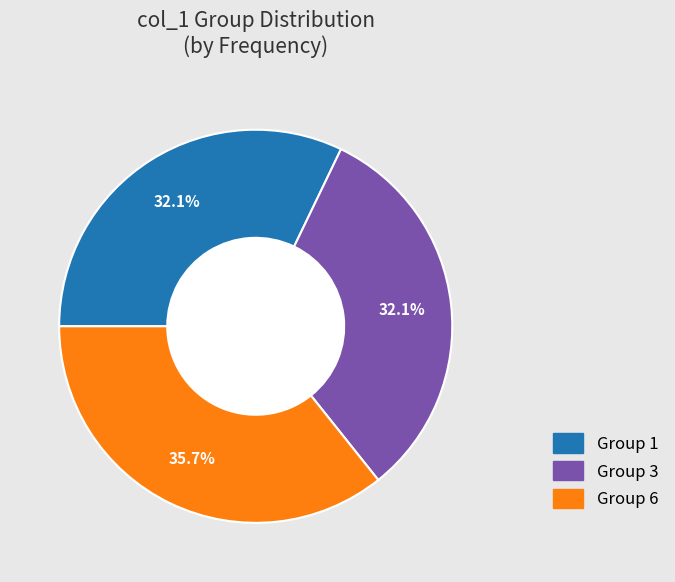

Is there any slice that represents more than half of the pie?

No